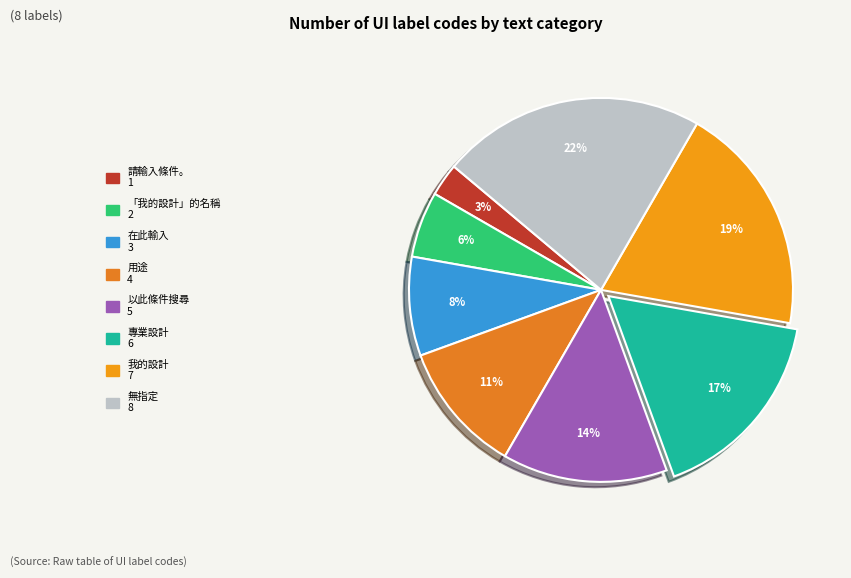

To the nearest percent, what is the difference between the largest and smallest slice percentages?

19%